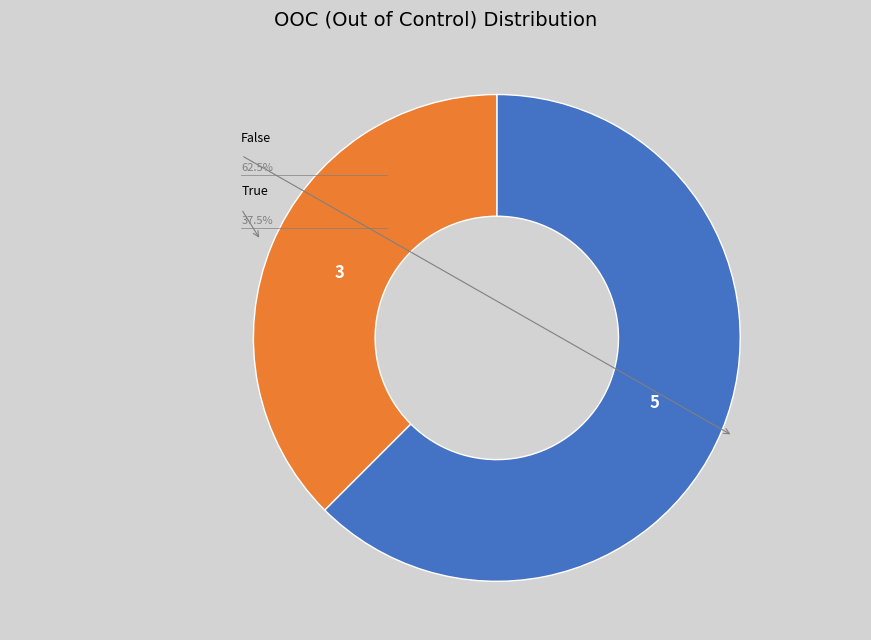

How many segments does this pie chart have?

2